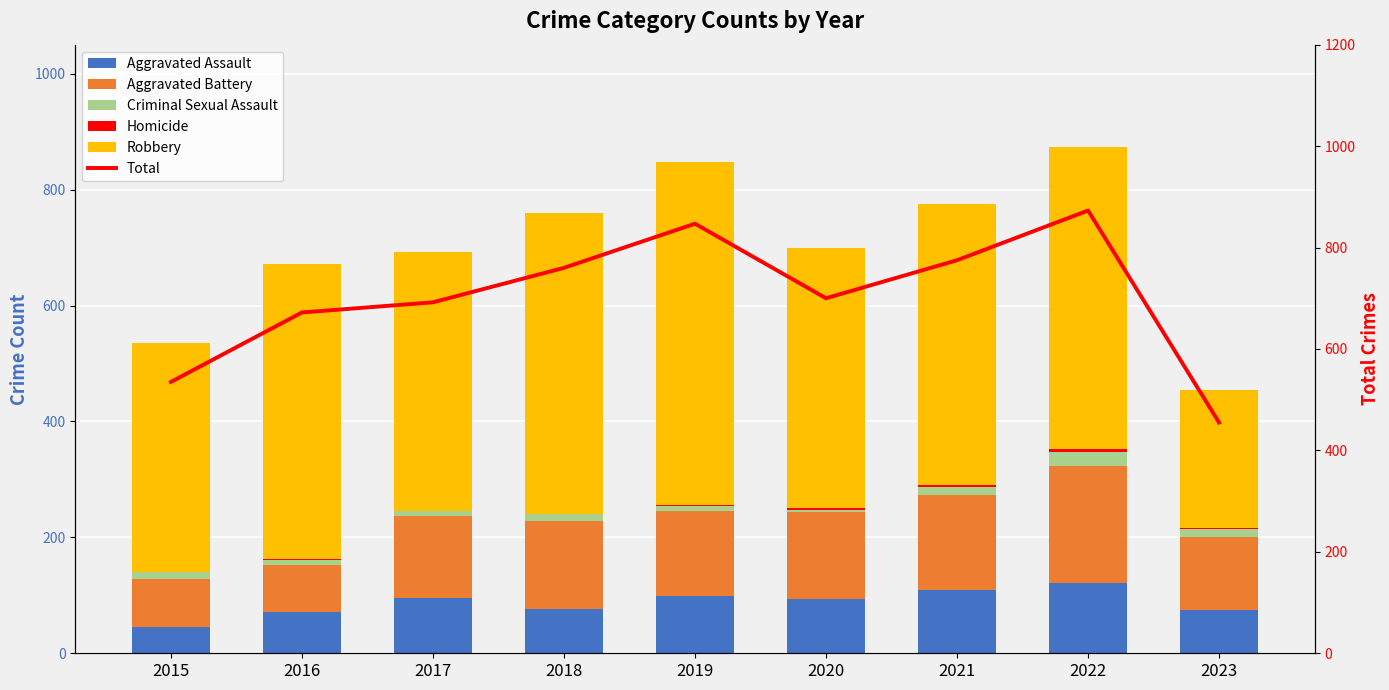

Which series has the largest total across all categories?

Total